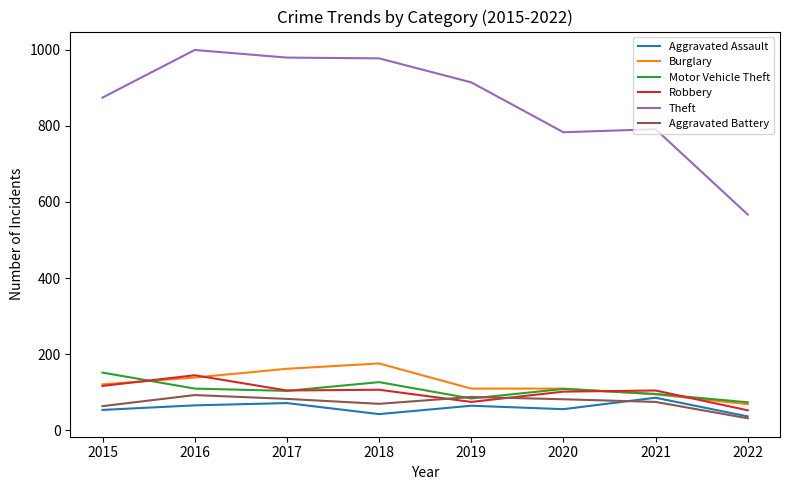

What is the difference between the maximum and second lowest values in the Motor Vehicle Theft series?

68